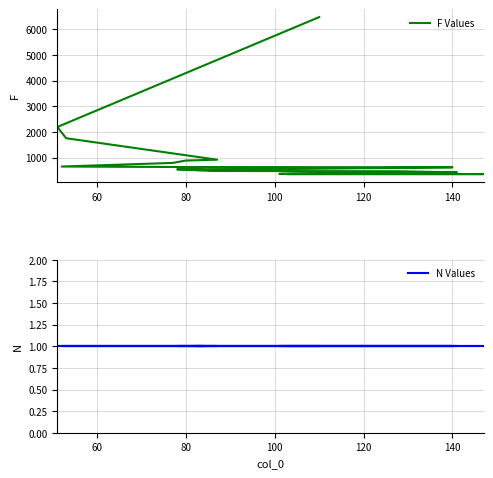

True or false: F Values and N Values intersect in this chart.

False